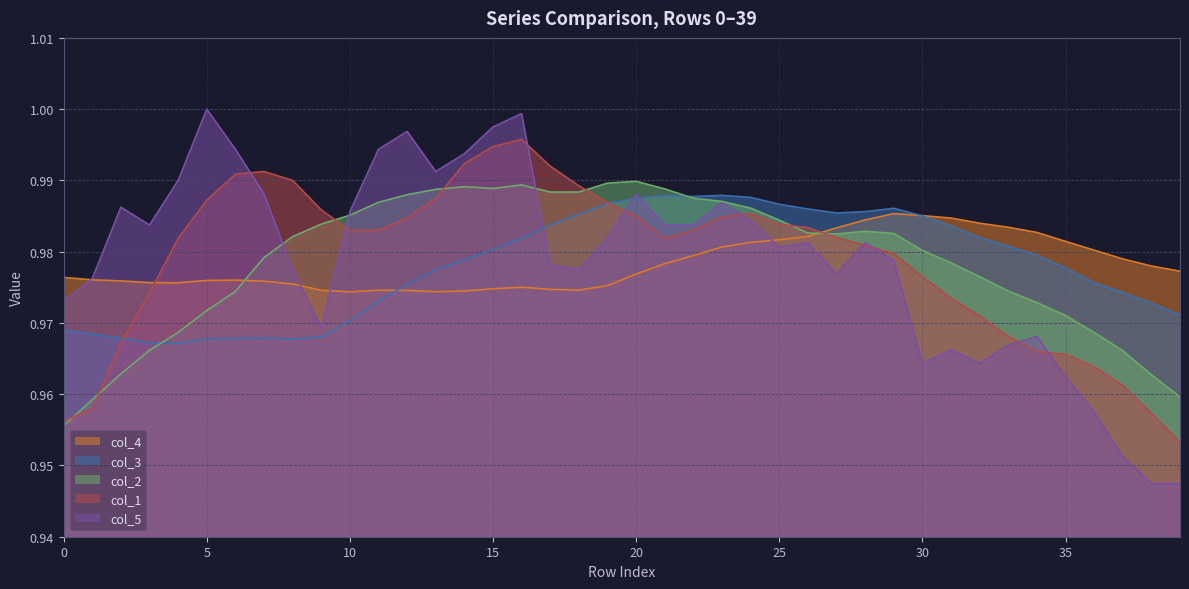

What is the total value across all series at 27?

4.9